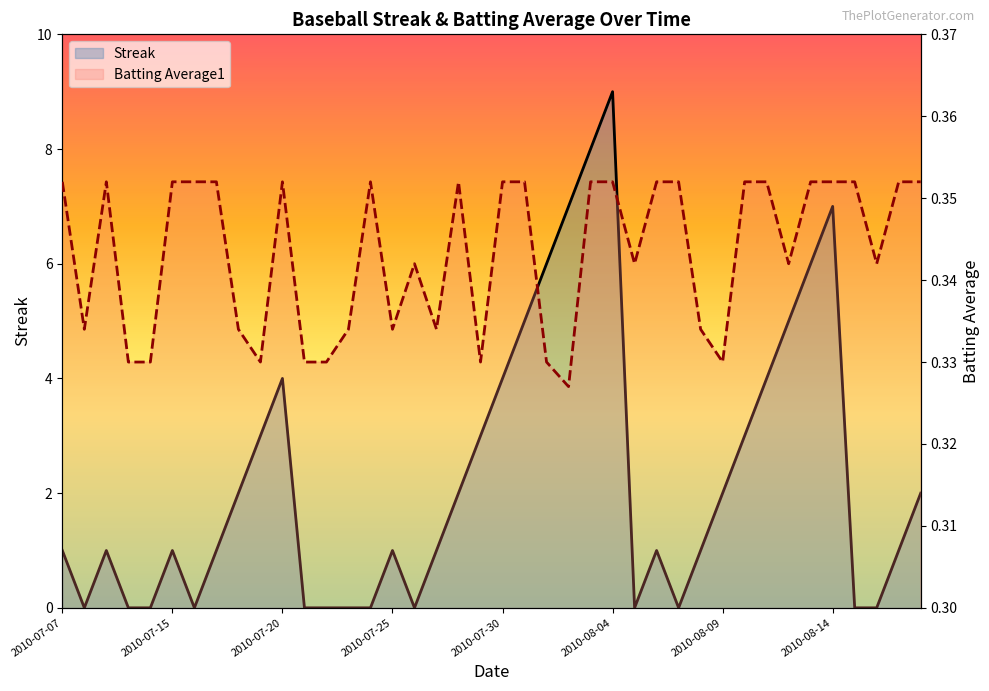

What is the approximate value of Streak at 32?

4.0